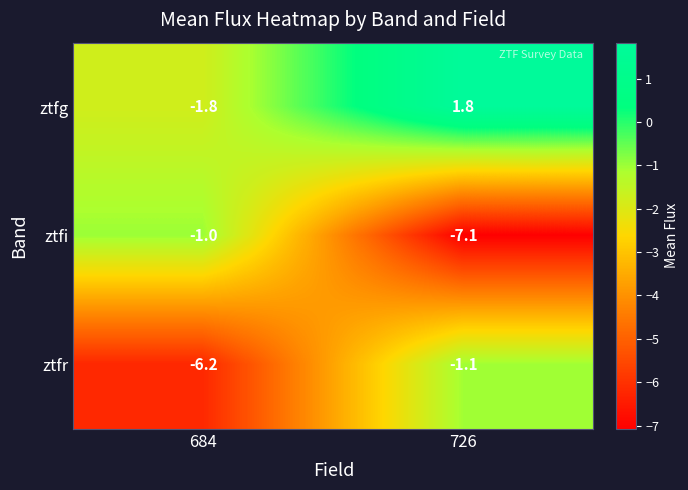

Reading left to right, extract all data points from this chart.

ztfg: 684=-1.8	726=1.8
ztfi: 684=-1.0	726=-7.1
ztfr: 684=-6.2	726=-1.1